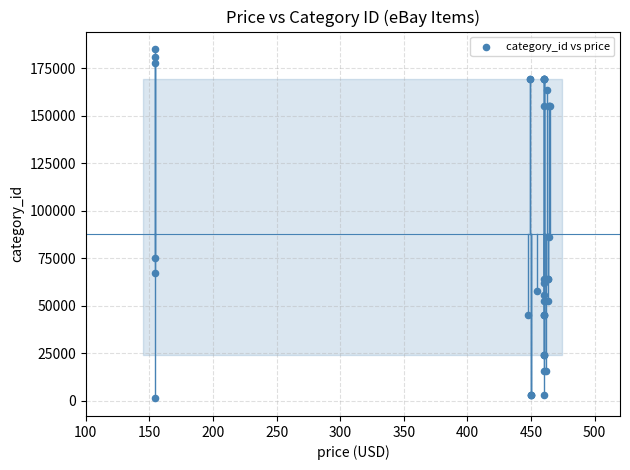

What Y value in the scatter plot is closest to 93175?

86207